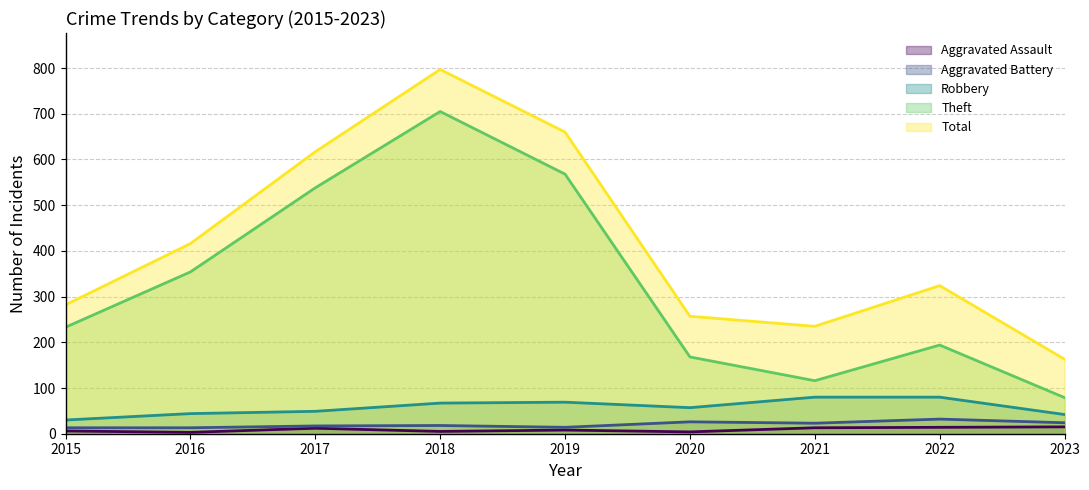

What is the minimum value for Total?

163